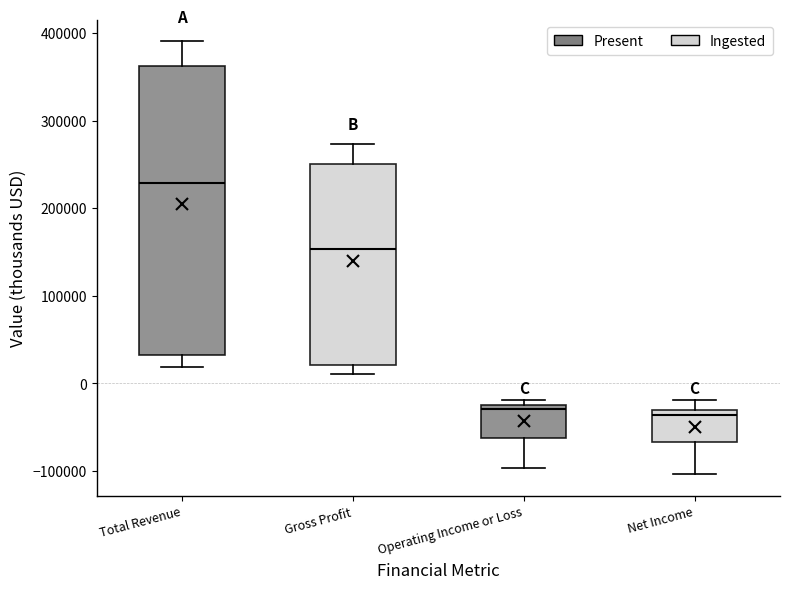

Reading left to right, transcribe this box plot: for each box, give where its median line is, the range the box spans, and where its two whiskers end, as read against the y-axis. The values are not printed on the chart, so give them approximately, as read against the axis.

Total Revenue: median 230000, box 30000 to 360000, whiskers 20000 to 390000
Gross Profit: median 150000, box 20000 to 250000, whiskers 10000 to 270000
Operating Income or Loss: median -30000 (just below the box's upper edge), box -60000 to -30000, whiskers -100000 to -20000
Net Income: median -40000, box -70000 to -30000, whiskers -100000 to -20000